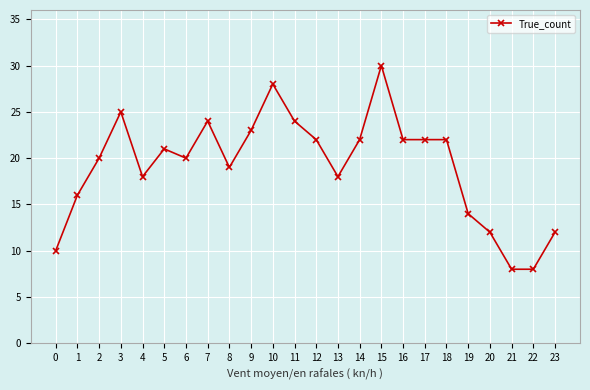

The value at 20 is 8. True or false?

False